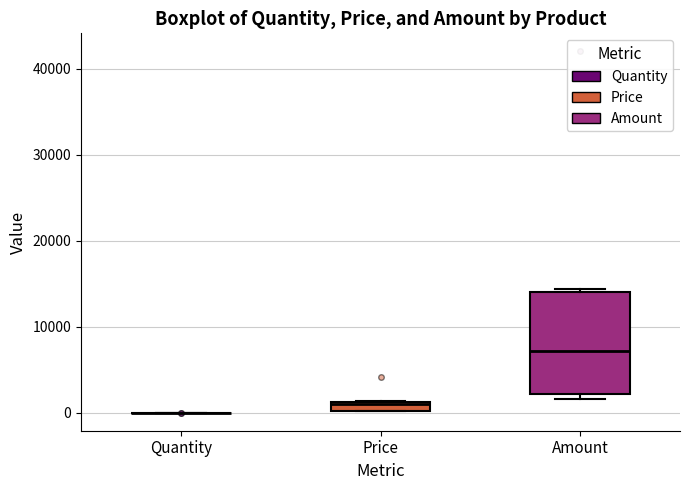

Where is the lower edge of the box for Amount on the y-axis? The values are not printed on the chart, so give them approximately, as read against the axis.

2000